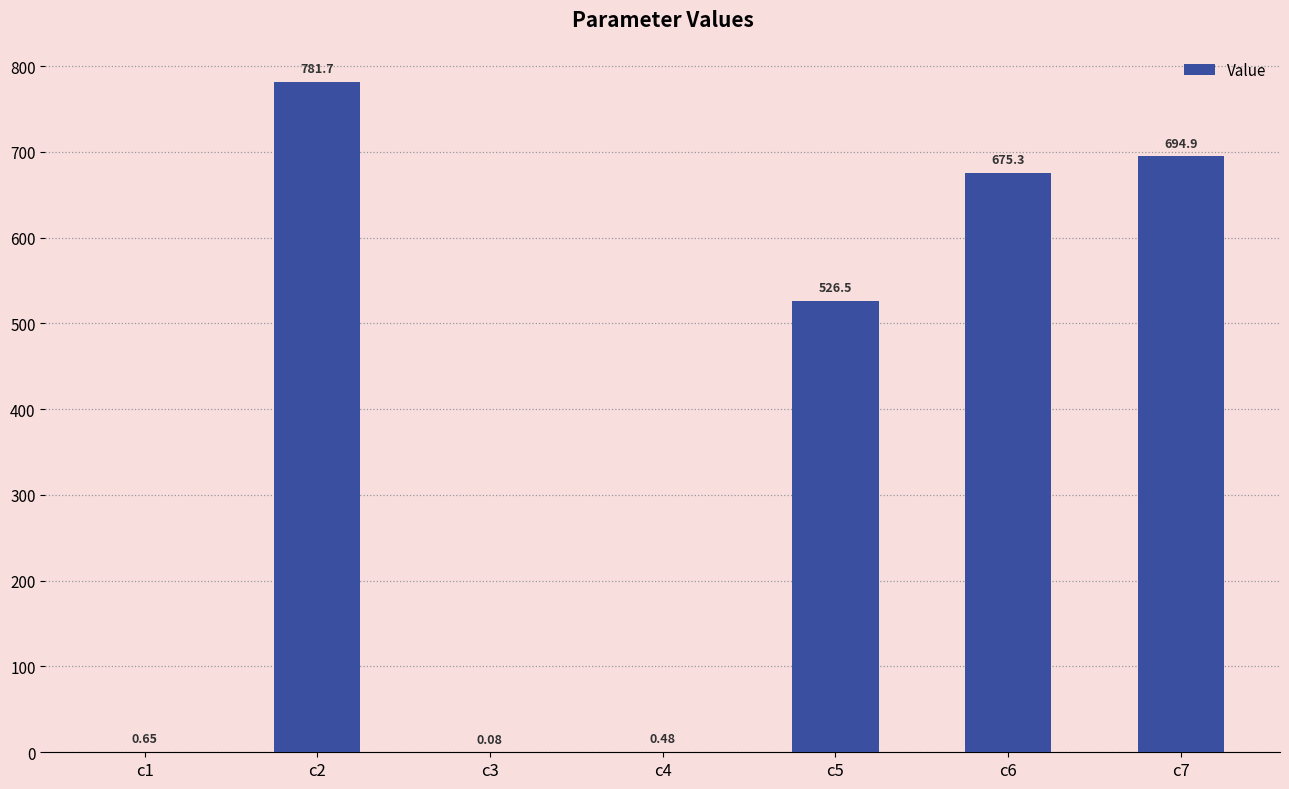

Which category has the highest value across all series?

c2